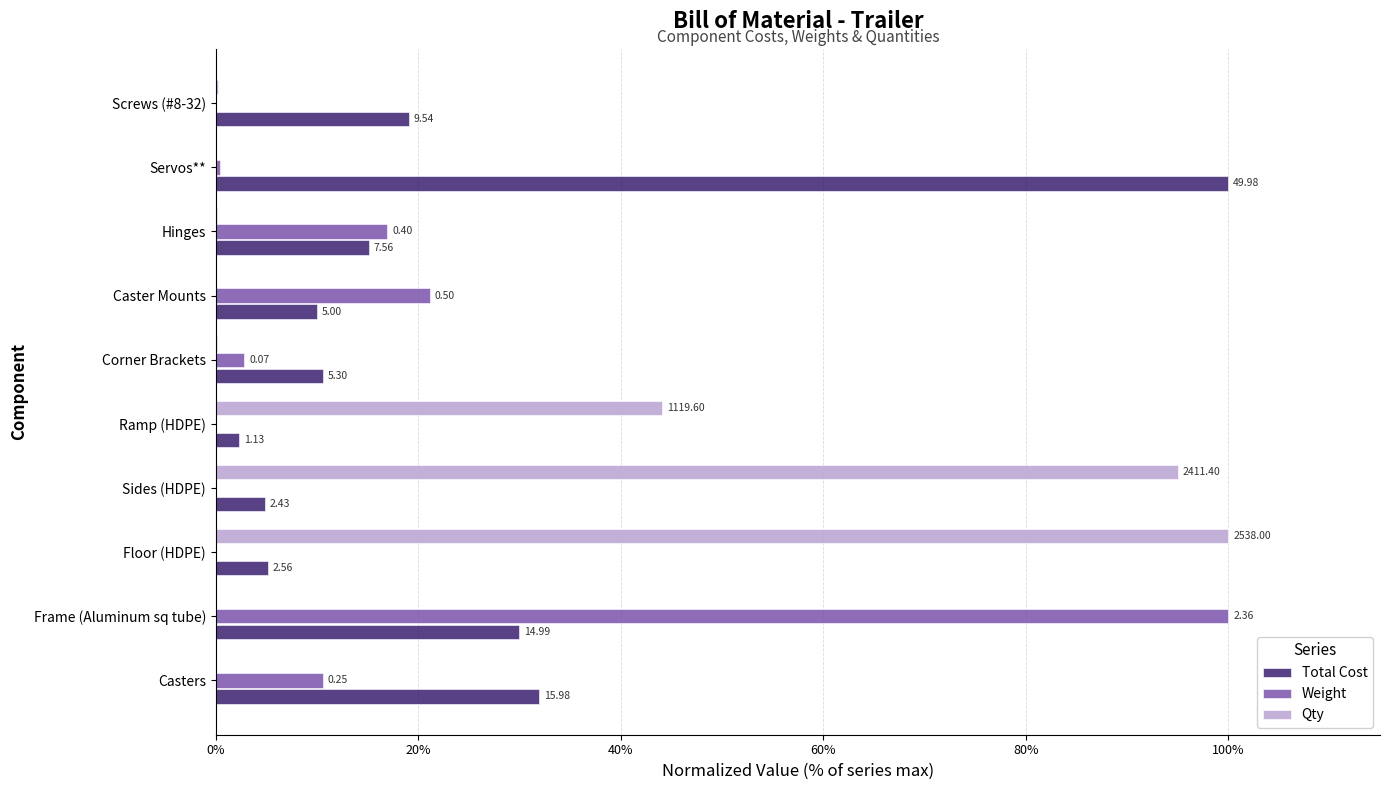

What is the value of the Qty bar at the 9th from the left?

0.1